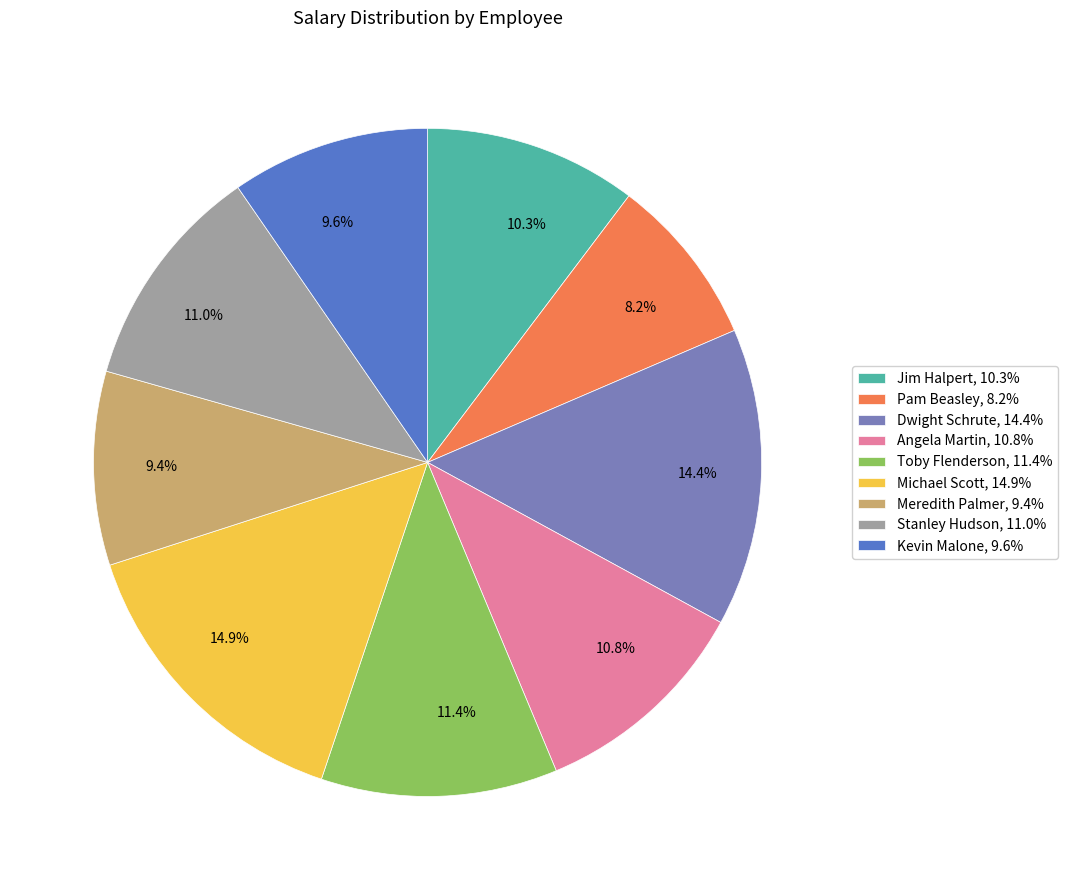

Is it true that Michael Scott is 4% of the pie?

False